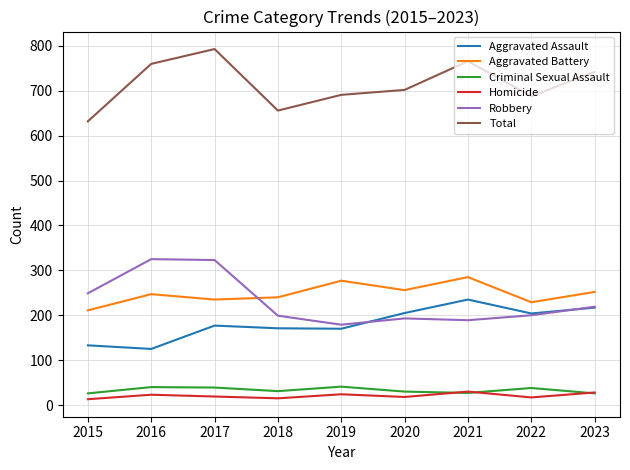

True or false: Homicide and Total cross at least once.

False